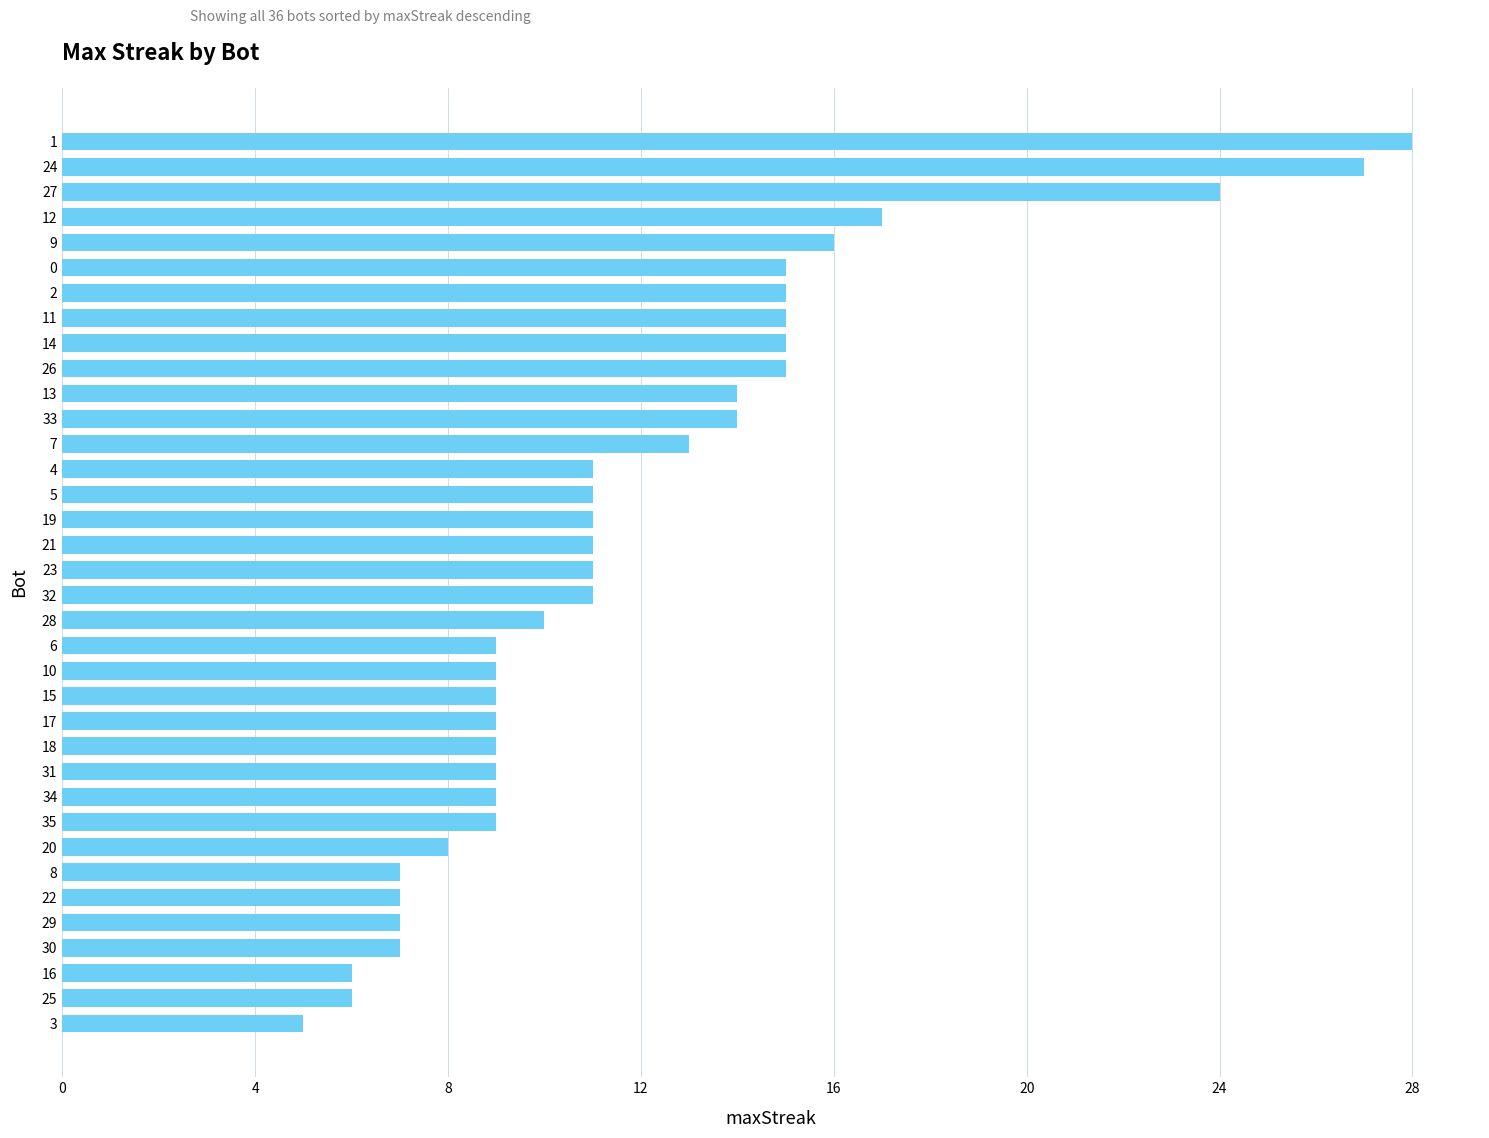

What is the average value?

12